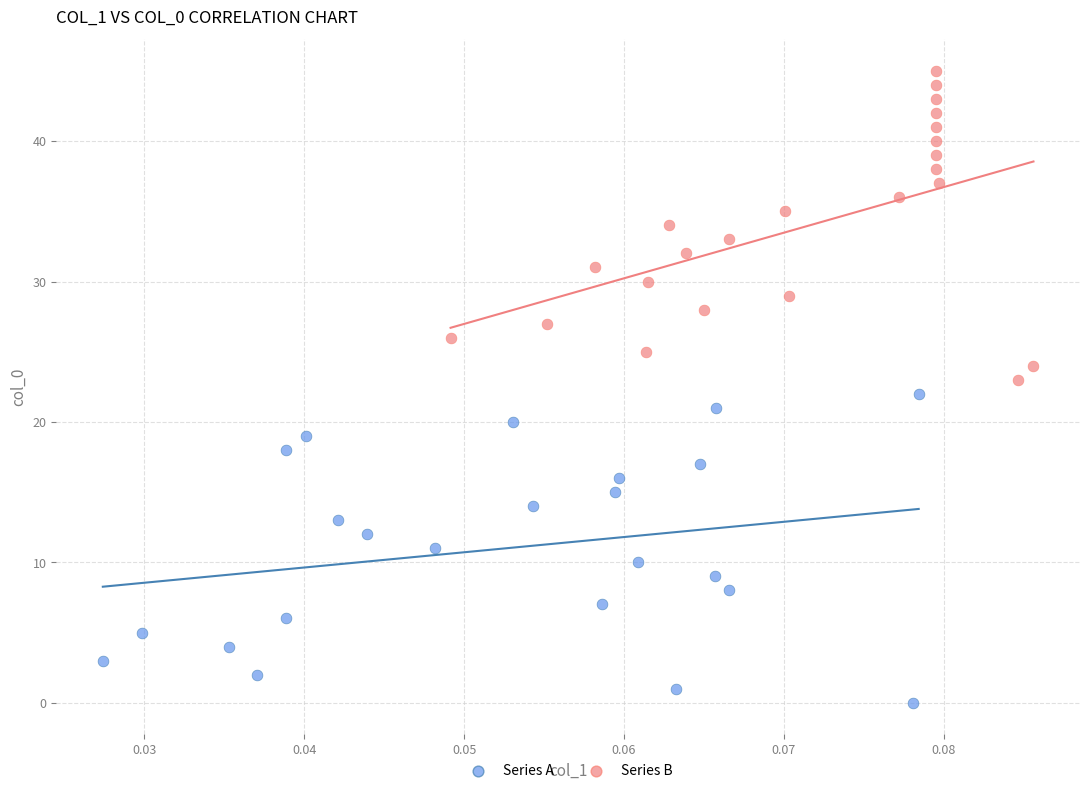

Which series contains the highest Y value?

Series B